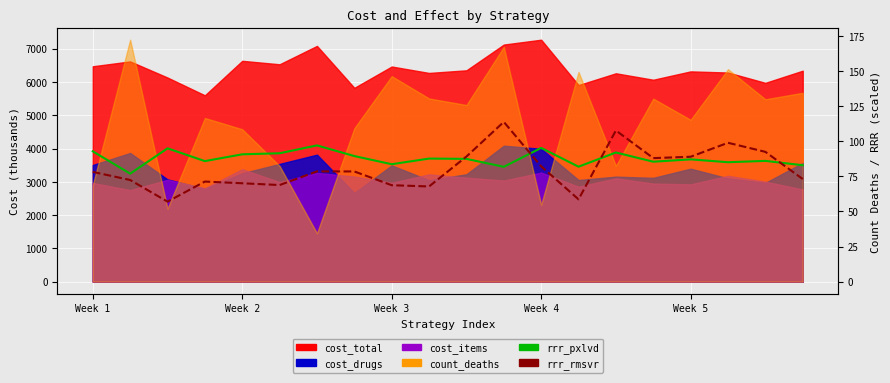

What is the lowest value of the rrr_pxlvd series?

77.0